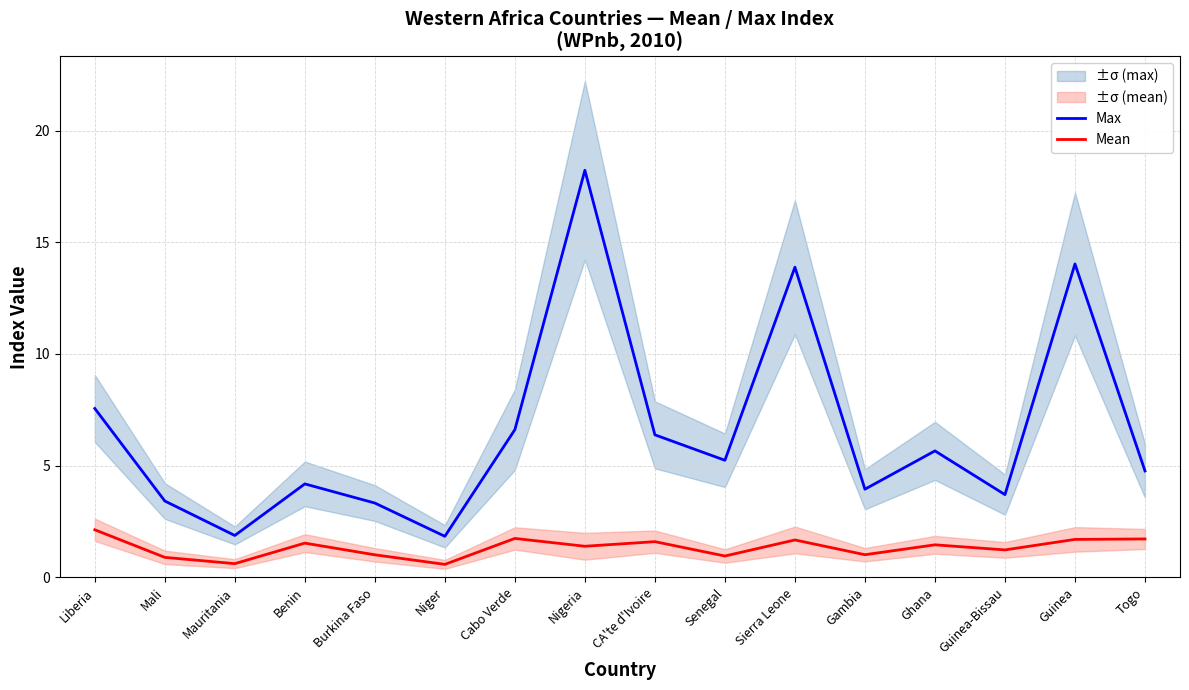

True or false: Mean has more than 2 points higher than both neighbors.

True